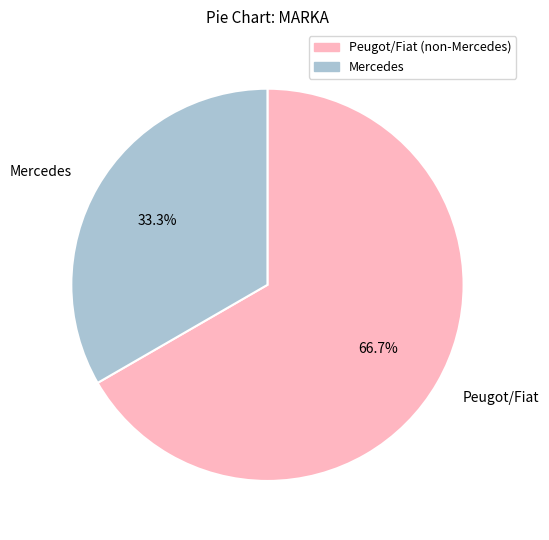

Between Mercedes and Peugot/Fiat, which is larger?

Peugot/Fiat